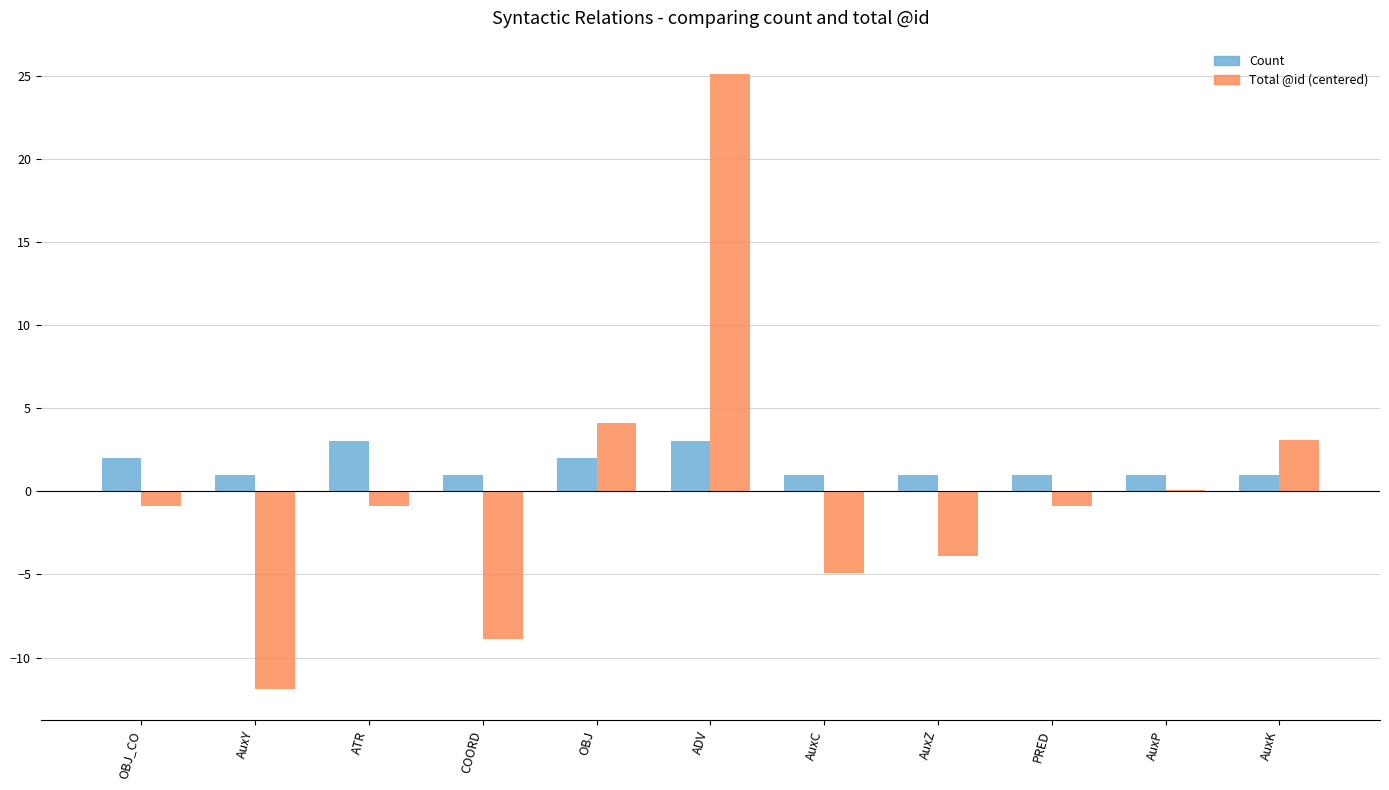

What is the sum of all Count values?

17.0